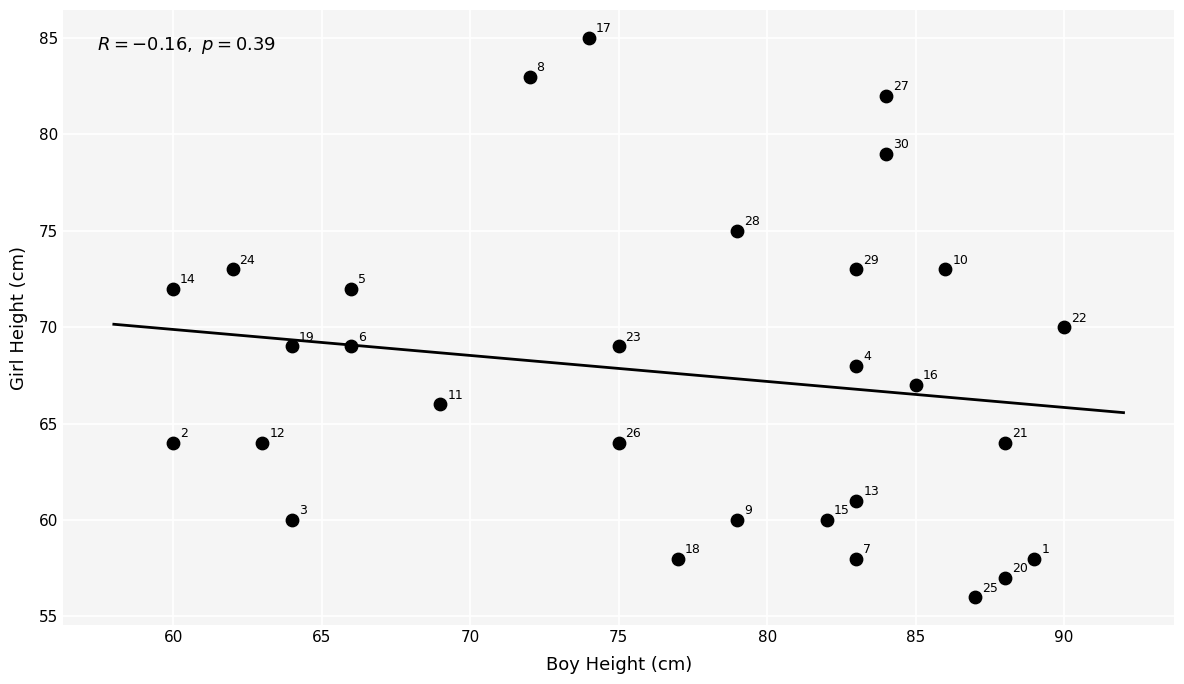

What is the range of Y values (max minus min)?

29